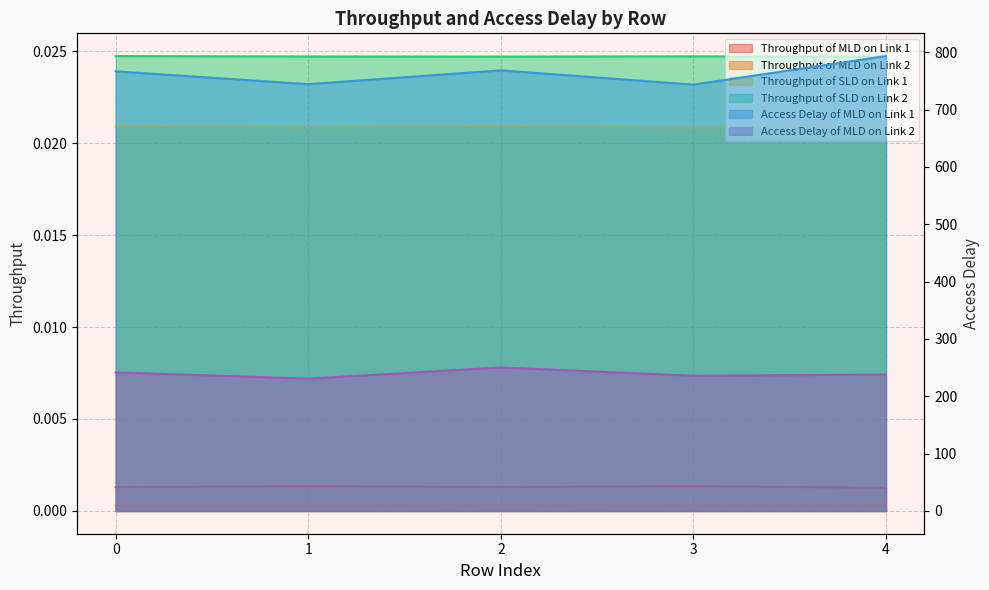

How many interior local valleys does the Throughput of MLD on Link 2 series have?

1